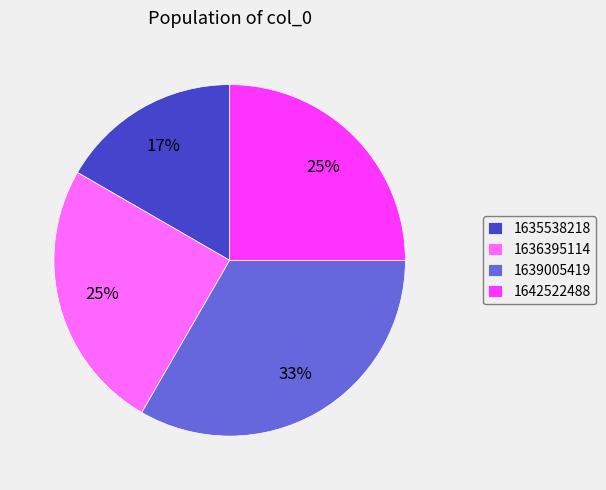

Does 1639005419 represent more than half of the total?

No